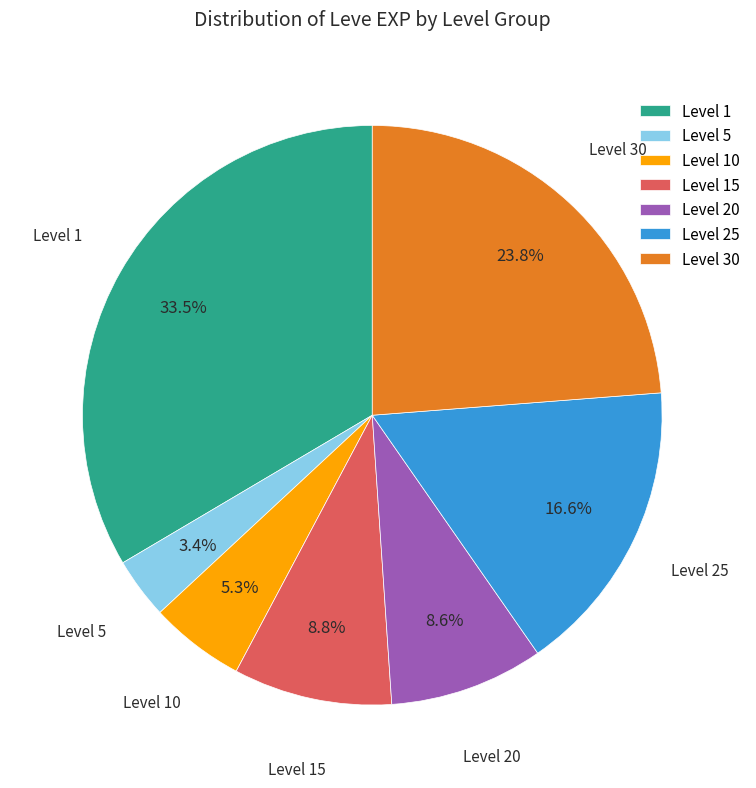

Count the number of slices in the pie.

7